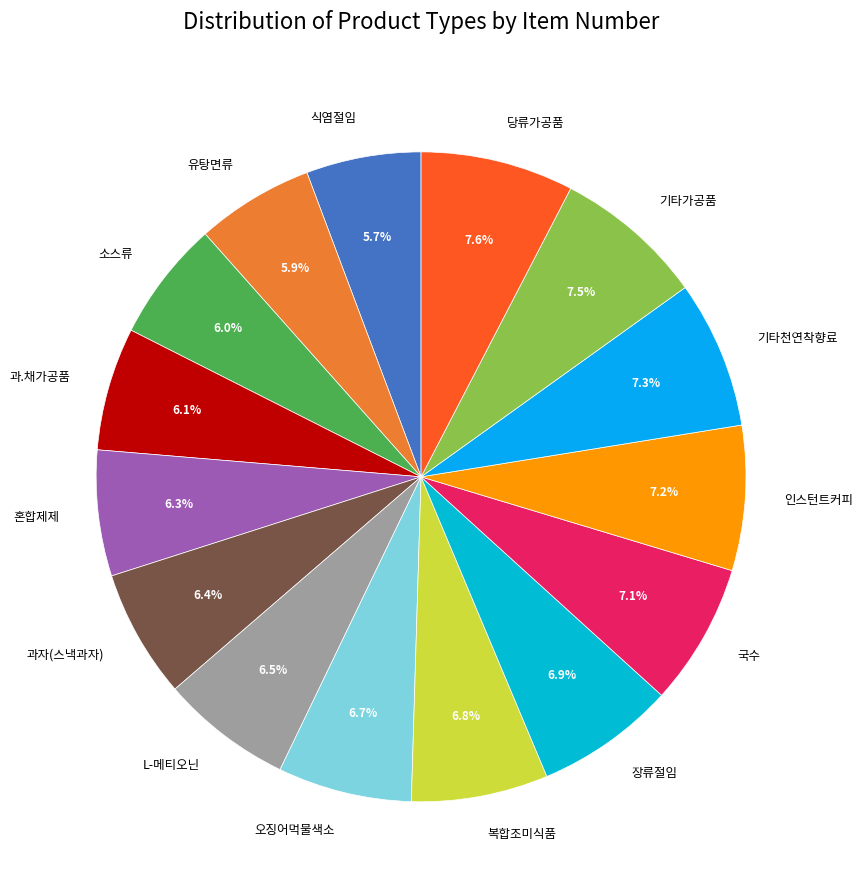

To the nearest percent, what percentage of the pie is 기타천연착향료?

7%